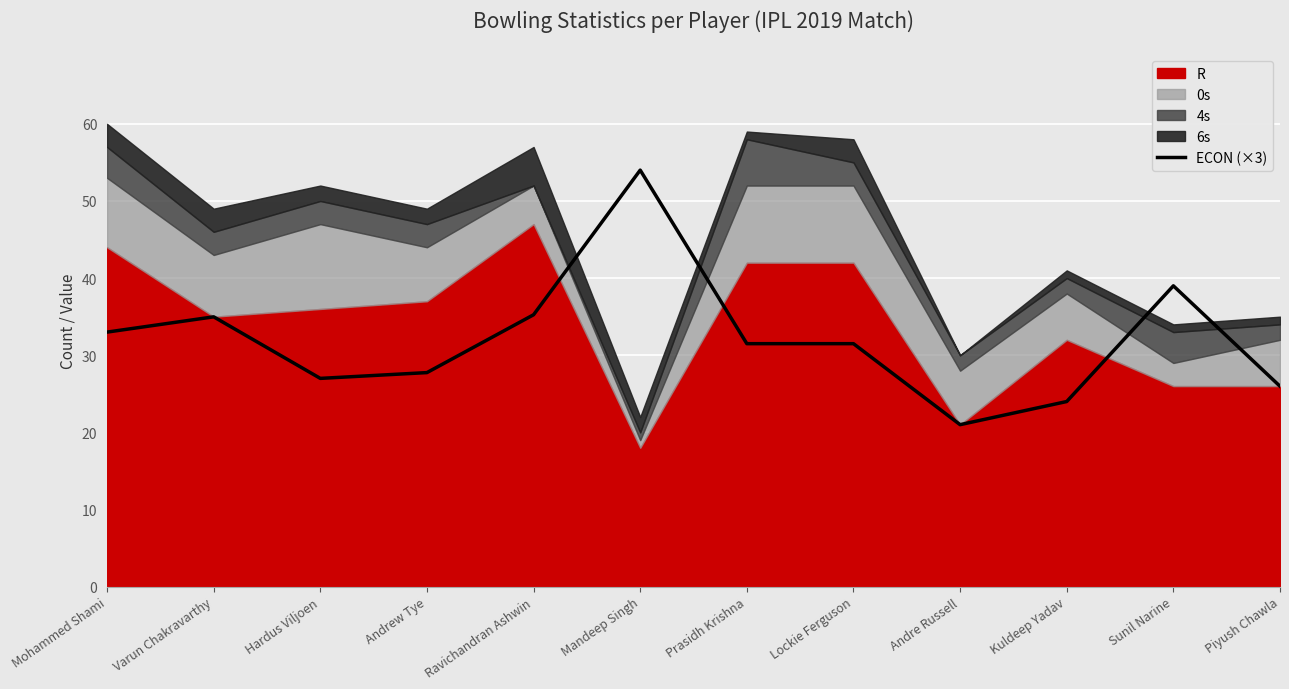

What position from the right is Piyush Chawla?

1